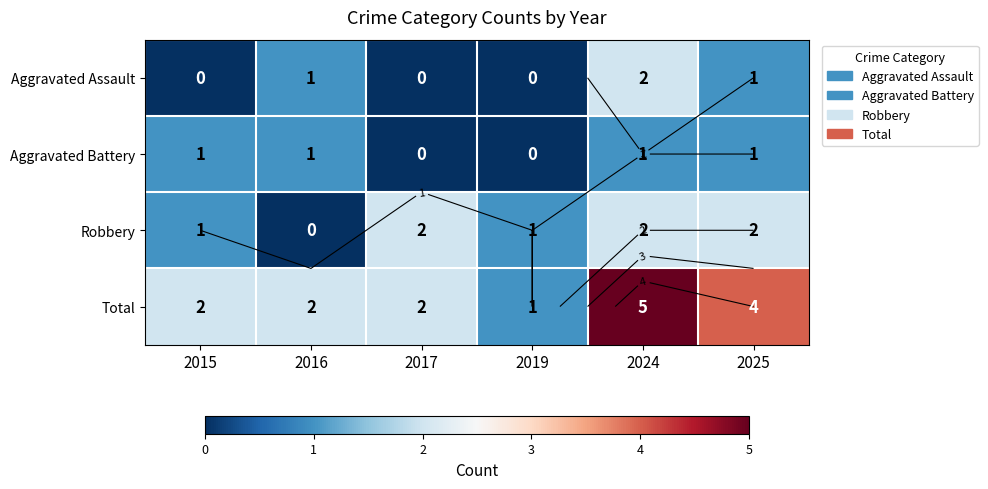

Where is Total nearest to the value 3?

2015